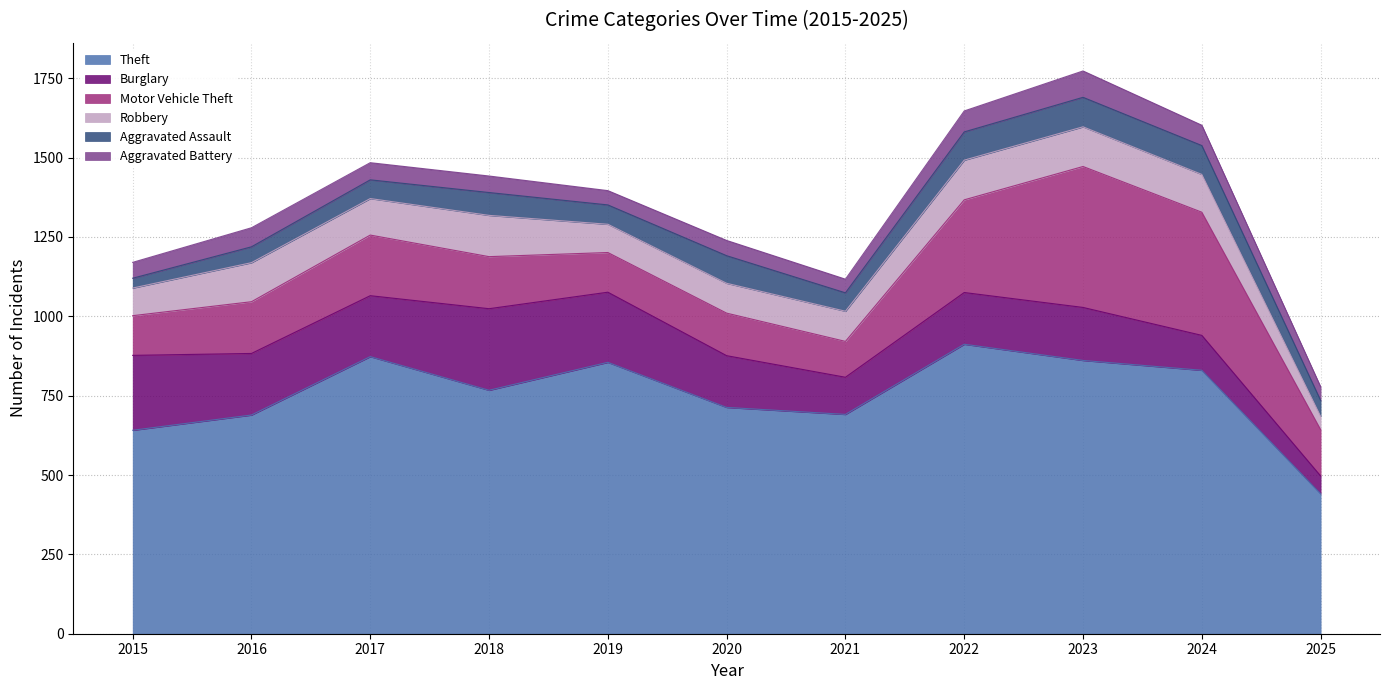

How many data points in Burglary are above 167?

5